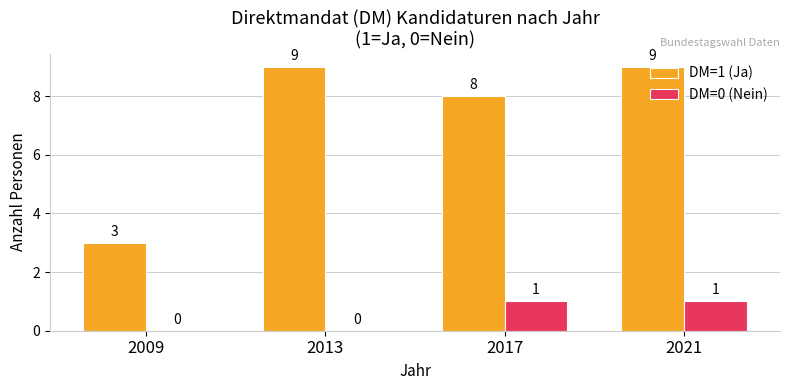

What is the total value across all series at 2021?

10